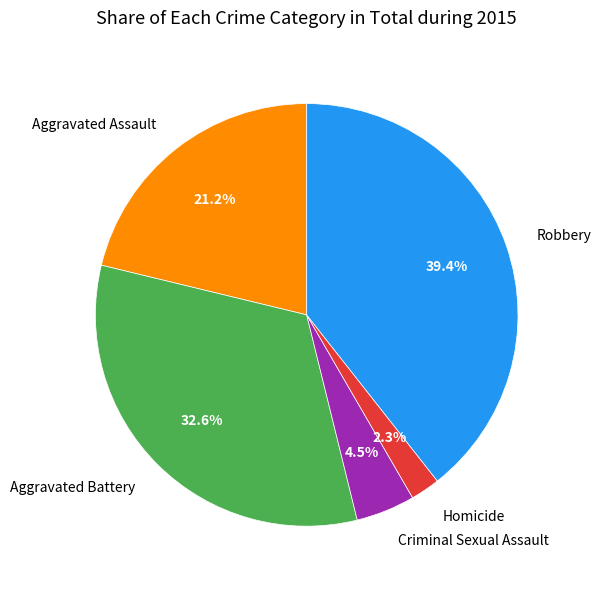

Count the number of slices in the pie.

5